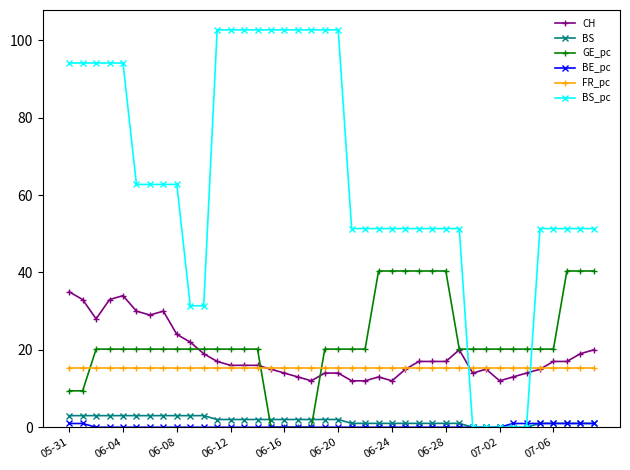

At how many categories does at least one series exceed 90?

15